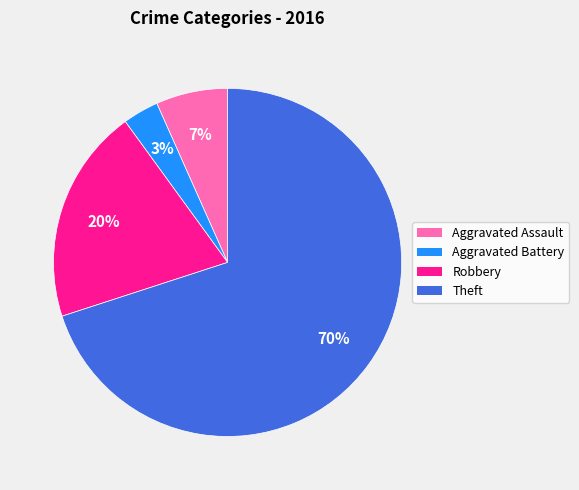

To the nearest percent, what is the difference between the largest and smallest slice percentages?

67%